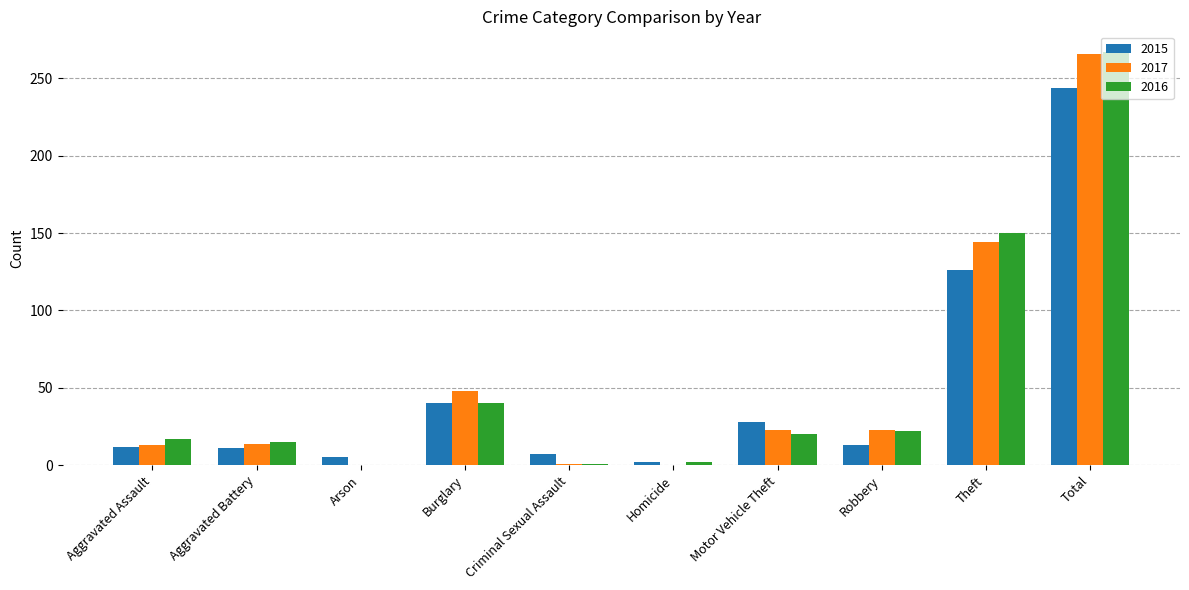

What value does the 2016 series have at Burglary?

40